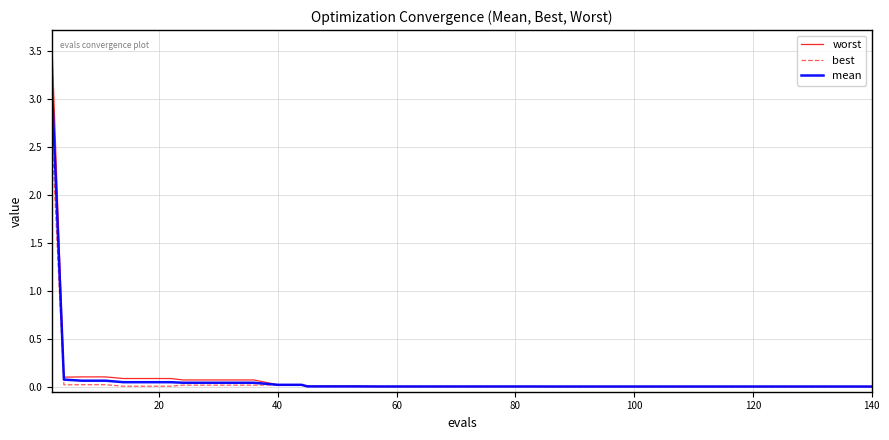

Does the chart have visible grid lines?

Yes